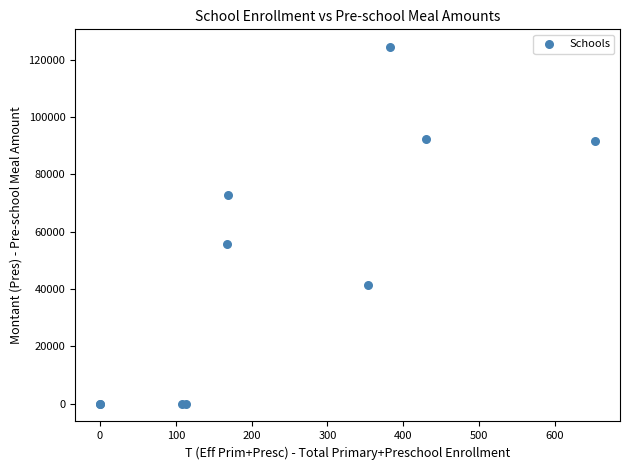

What Y value in the scatter plot is closest to 62157?

55660